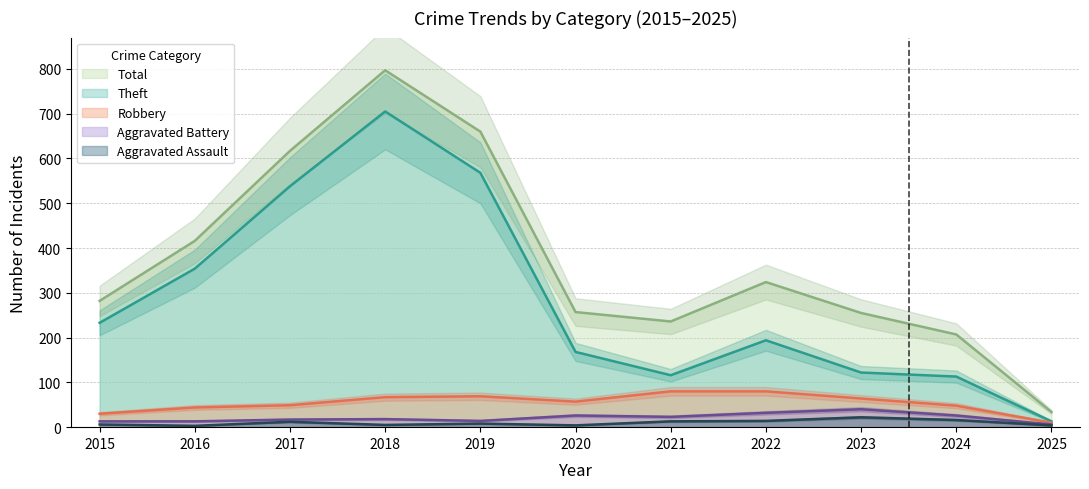

What is the difference between the second highest and minimum values in the Total series?

626